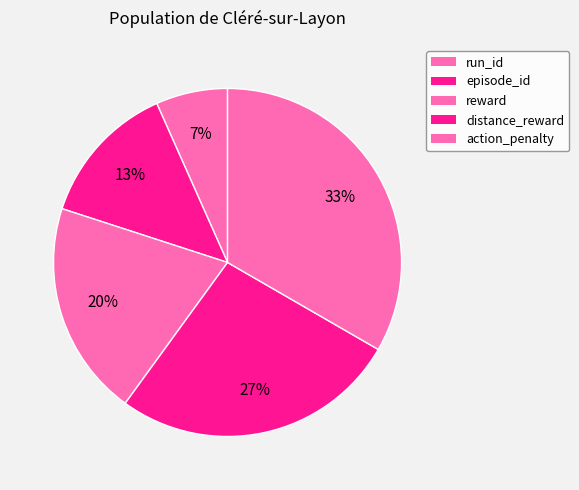

How many segments does this pie chart have?

5